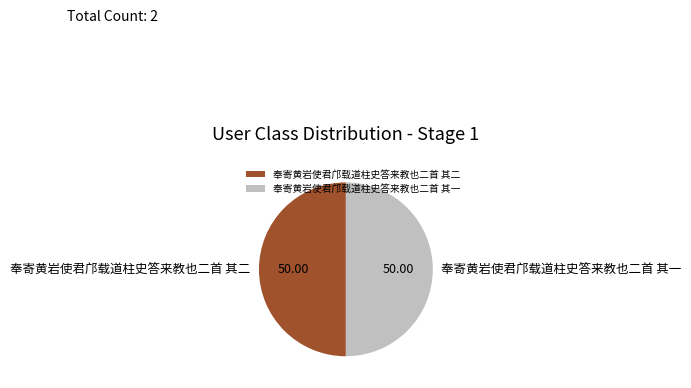

Approximately how many times larger is the value at 奉寄黄岩使君邝载道柱史答来教也二首 其二 compared to 奉寄黄岩使君邝载道柱史答来教也二首 其一?

1.0